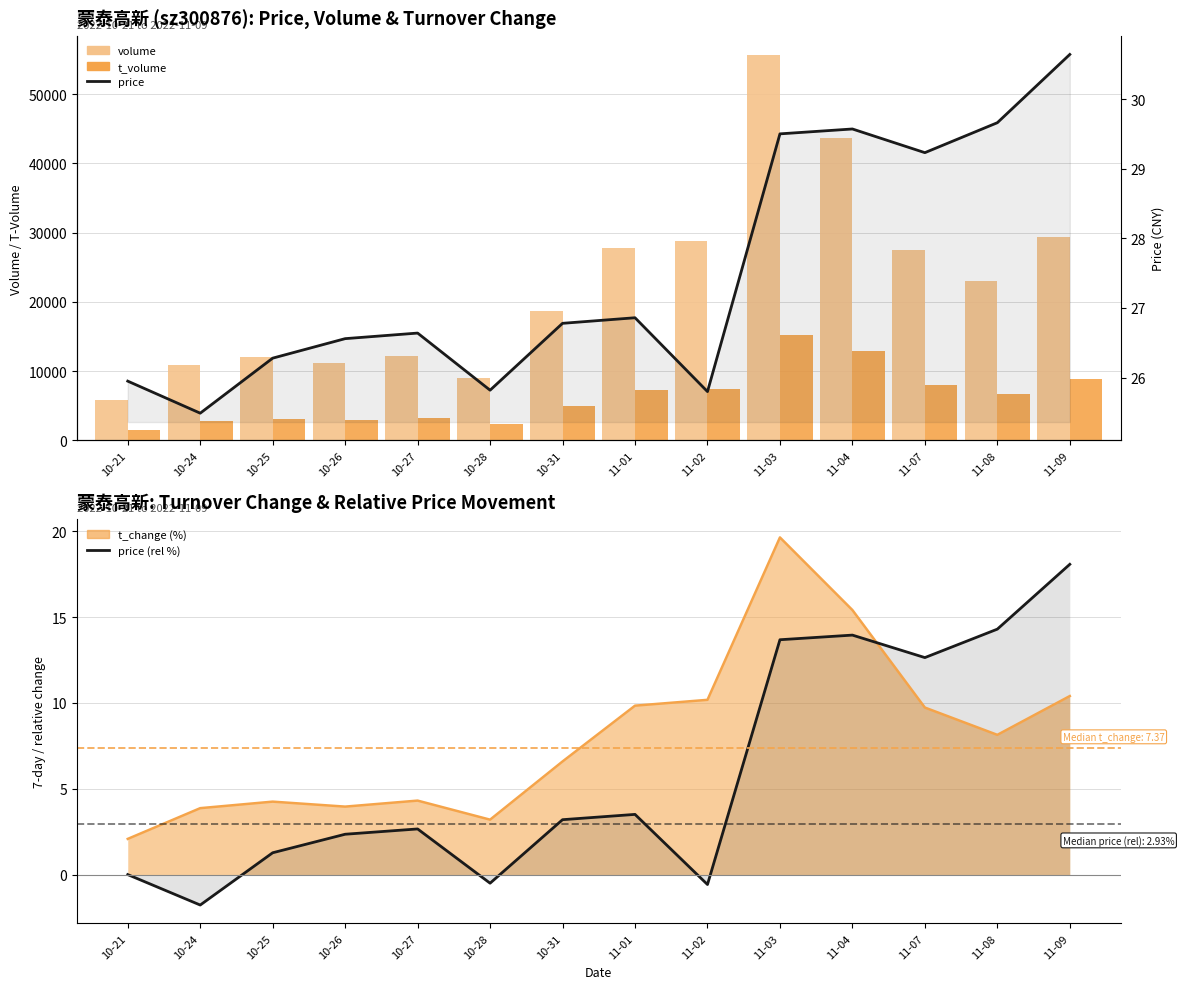

What is the lowest value of the t_volume series?

1526.0